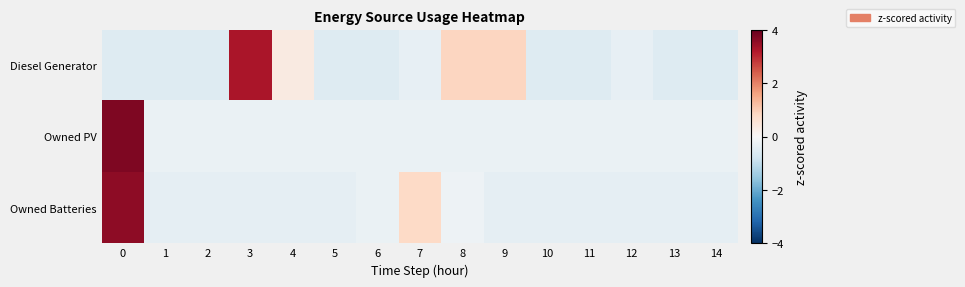

Which series has the largest range (max minus min)?

Owned PV